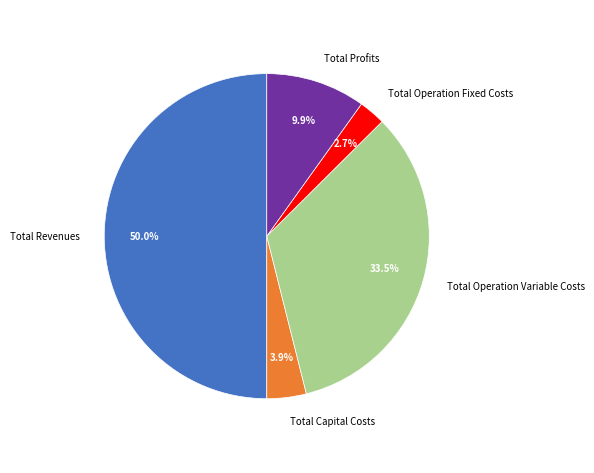

To the nearest percent, what portion does Total Profits represent?

10%